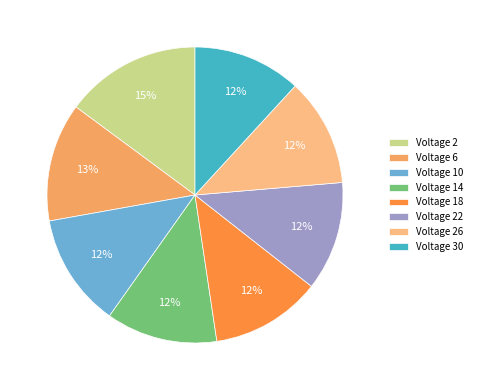

To the nearest percent, what percentage of the pie is Voltage 22?

12%